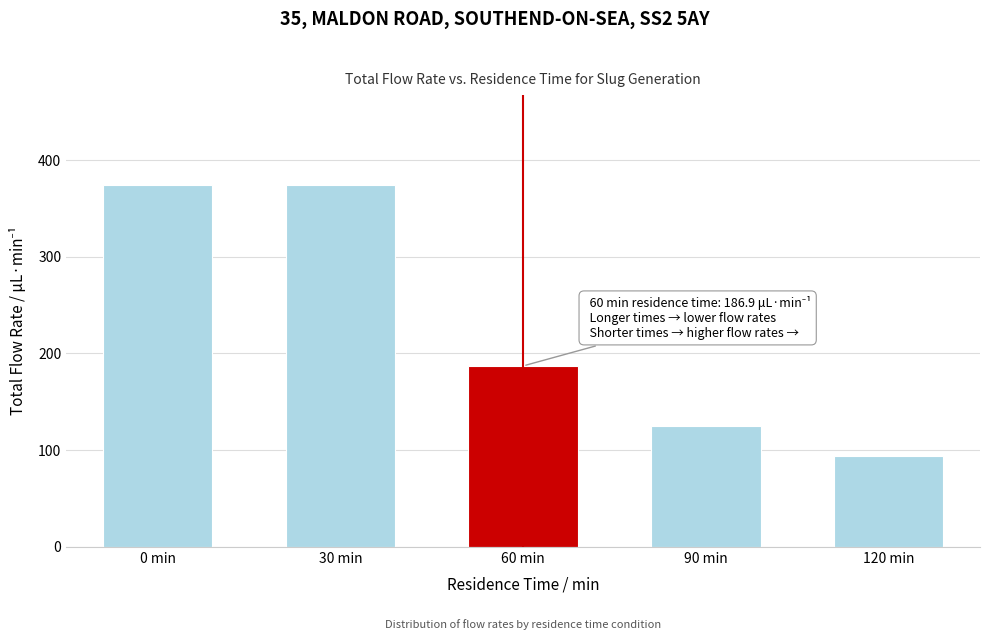

Reading left to right, transcribe all the data shown in this chart.

373.9	373.9	186.9	124.6	93.5